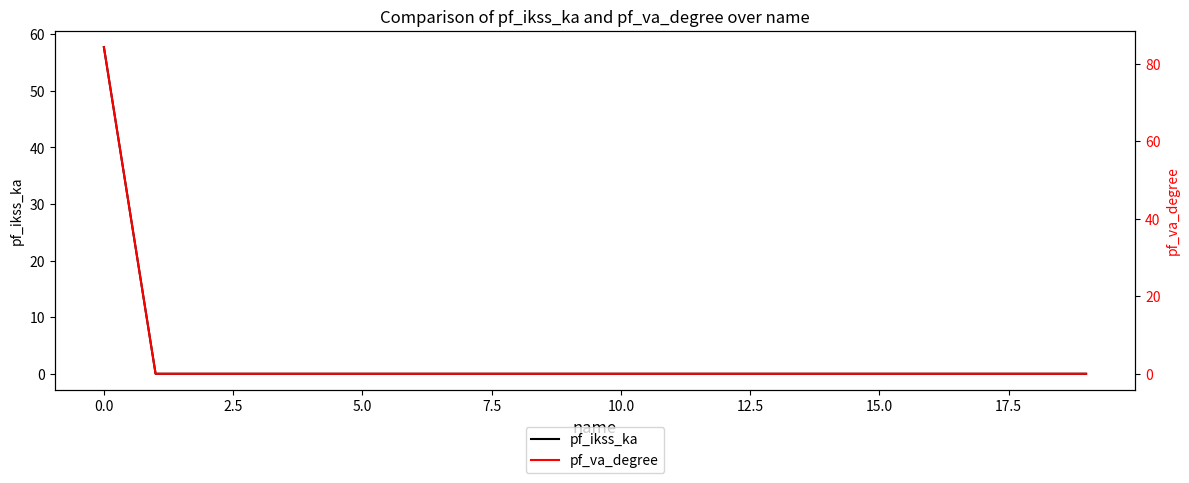

Reading left to right, list all the values displayed in this chart.

pf_ikss_ka: 57.7	0.0	0.0	0.0	0.0	0.0	0.0	0.0	0.0	0.0	0.0	0.0	0.0	0.0	0.0	0.0	0.0	0.0	0.0	0.0
pf_va_degree: 84.3	0.0	0.0	0.0	0.0	0.0	0.0	0.0	0.0	0.0	0.0	0.0	0.0	0.0	0.0	0.0	0.0	0.0	0.0	0.0